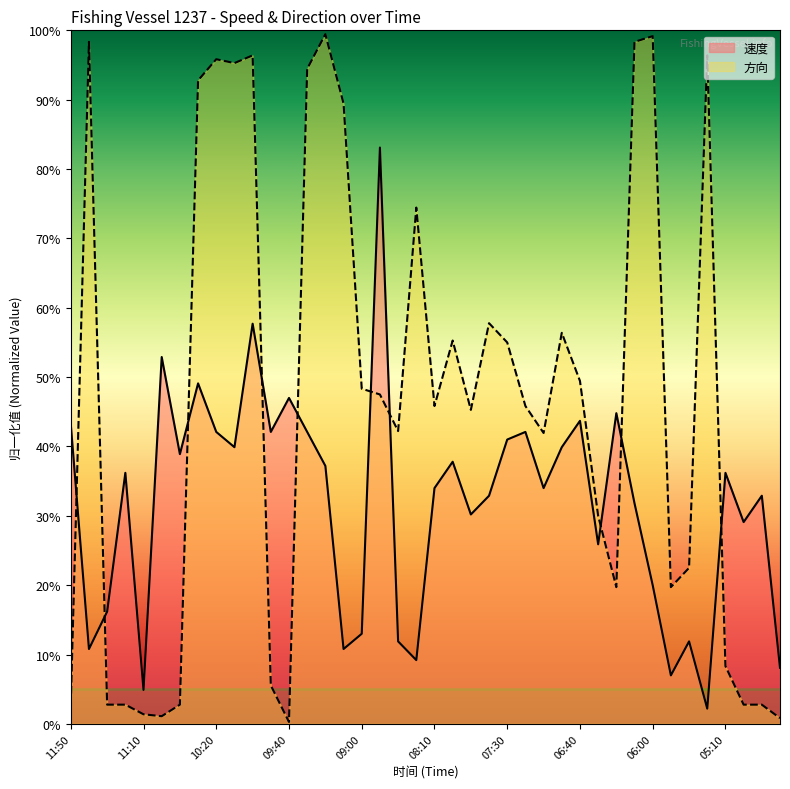

What is the sum of the 方向 values at 06:20 and 09:00?

68.1